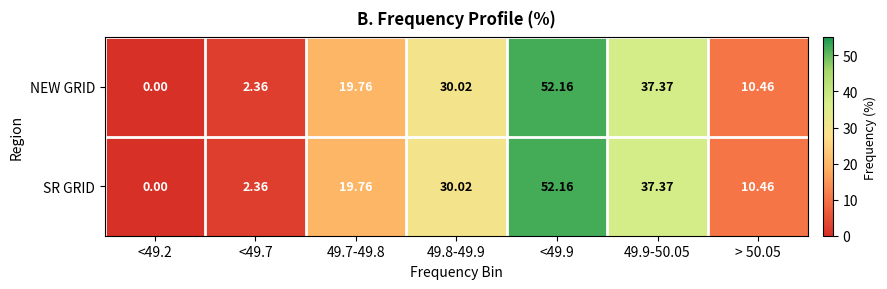

How many values in the NEW GRID series exceed 19?

4